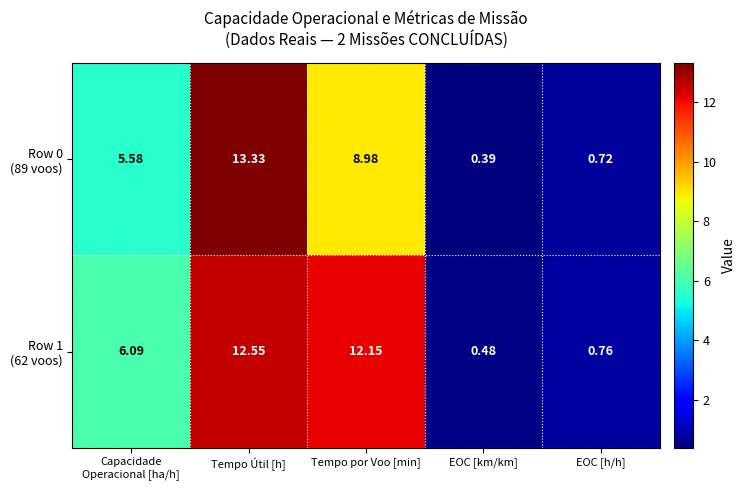

At which category does the chart reach its peak across all series?

Tempo Útil [h]